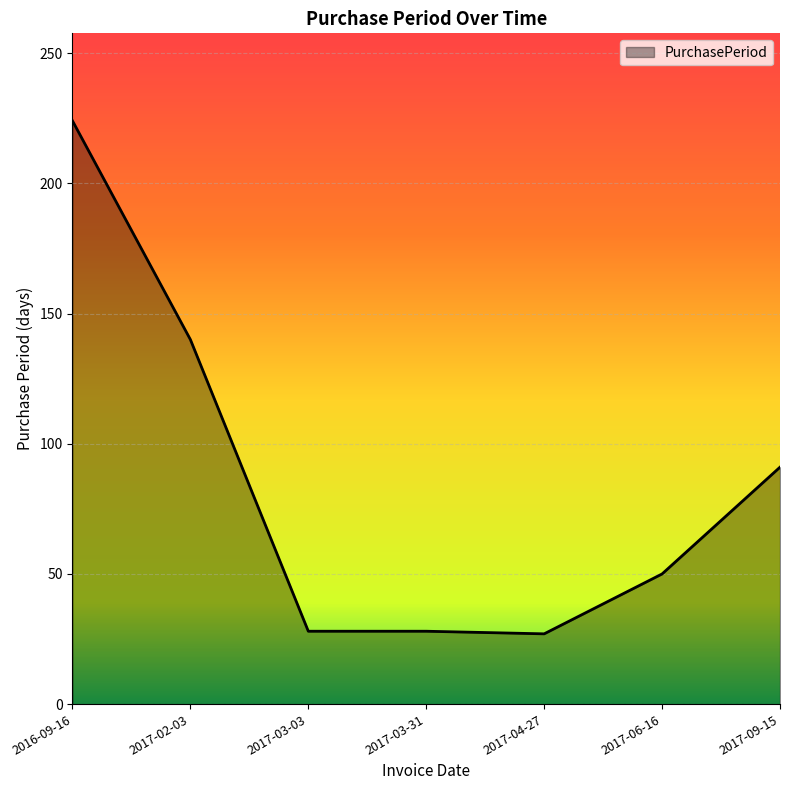

What is the change in value from 2016-09-16 to 2017-03-03?

-196